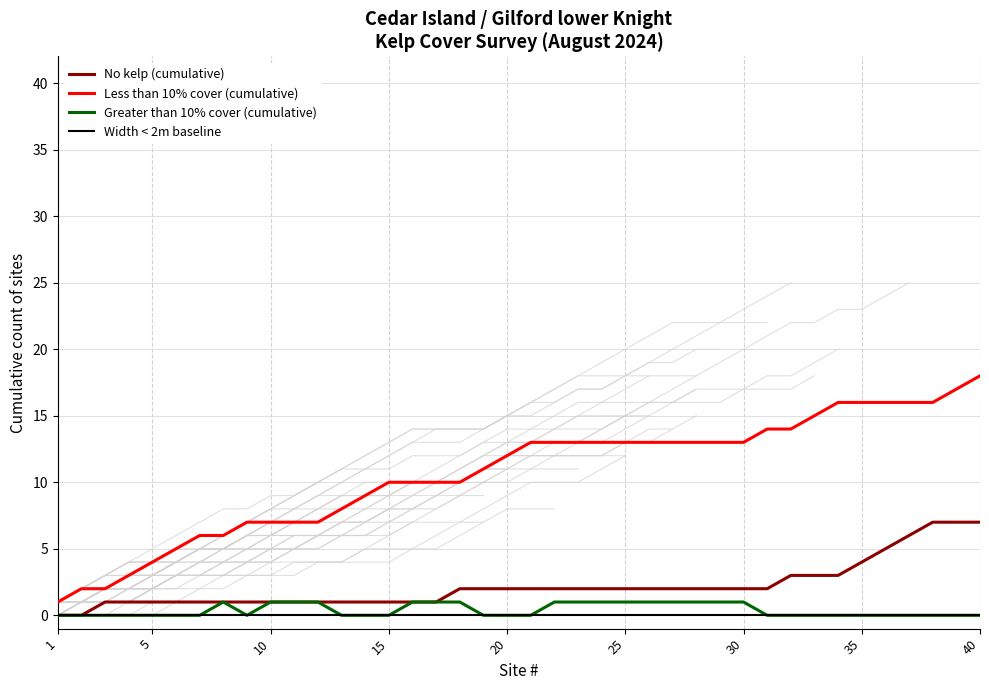

The Less than 10% cover (cumulative) series shows 1 at 1. True or false?

True